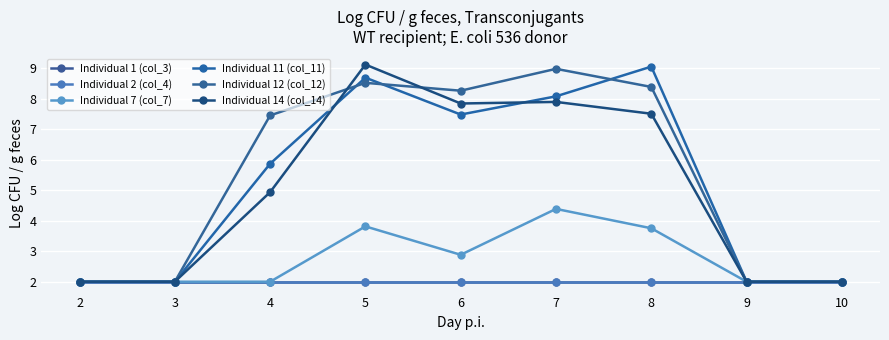

Reading right to left, what are all the values shown in this chart?

Individual 1 (col_3): 10=2.0	9=2.0	8=2.0	7=2.0	6=2.0	5=2.0	4=2.0	3=2.0	2=2.0
Individual 2 (col_4): 10=2.0	9=2.0	8=2.0	7=2.0	6=2.0	5=2.0	4=2.0	3=2.0	2=2.0
Individual 7 (col_7): 10=2.0	9=2.0	8=3.8	7=4.4	6=2.9	5=3.8	4=2.0	3=2.0	2=2.0
Individual 11 (col_11): 10=2.0	9=2.0	8=9.1	7=8.1	6=7.5	5=8.7	4=5.9	3=2.0	2=2.0
Individual 12 (col_12): 10=2.0	9=2.0	8=8.4	7=9.0	6=8.3	5=8.5	4=7.5	3=2.0	2=2.0
Individual 14 (col_14): 10=2.0	9=2.0	8=7.5	7=7.9	6=7.9	5=9.1	4=4.9	3=2.0	2=2.0